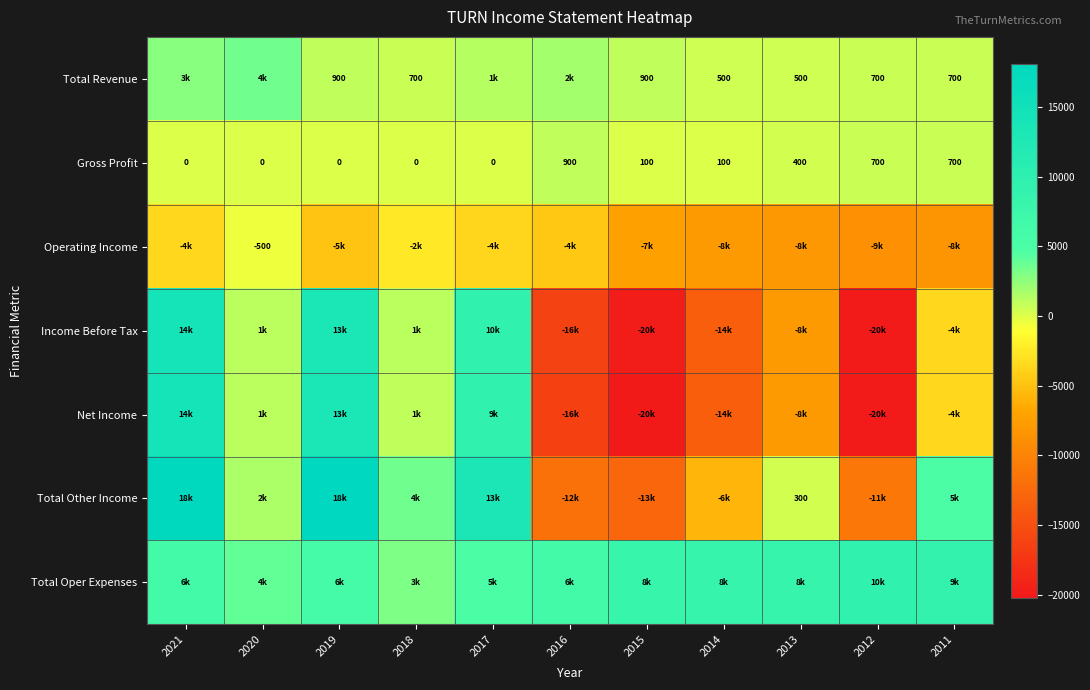

At which category is the sum across all series the highest?

2021